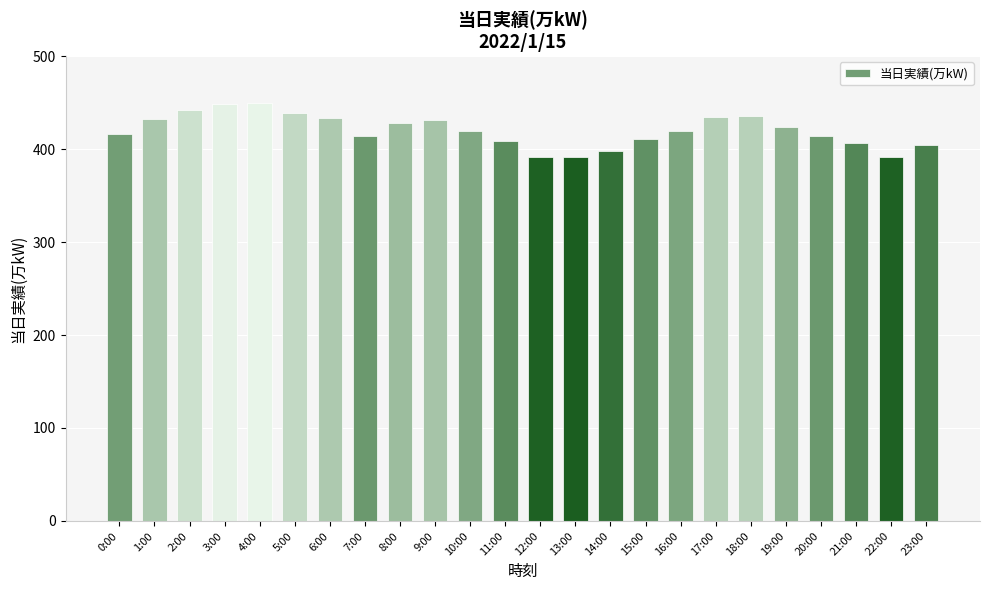

How many bars are there in total?

24